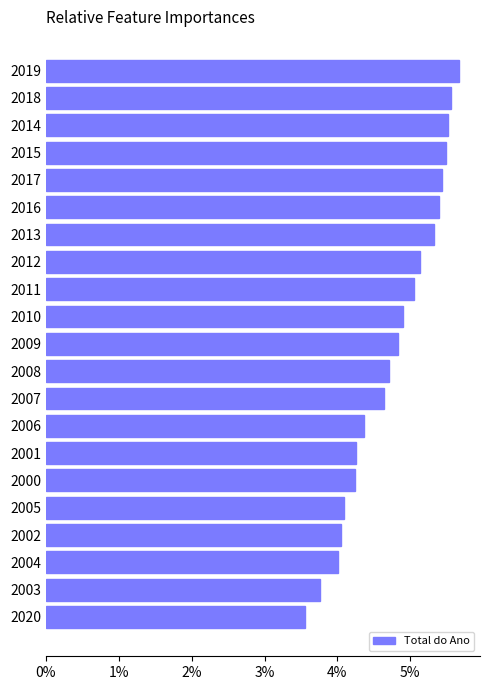

Count the number of data series in this chart.

1